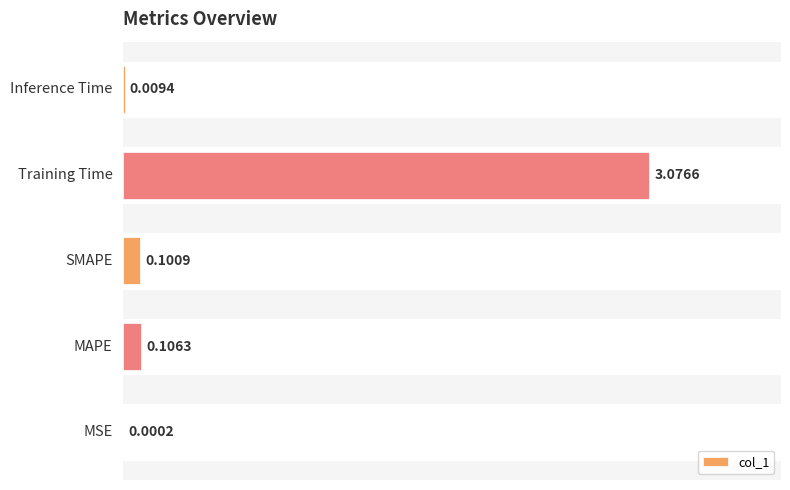

What is the sum of all values?

3.3